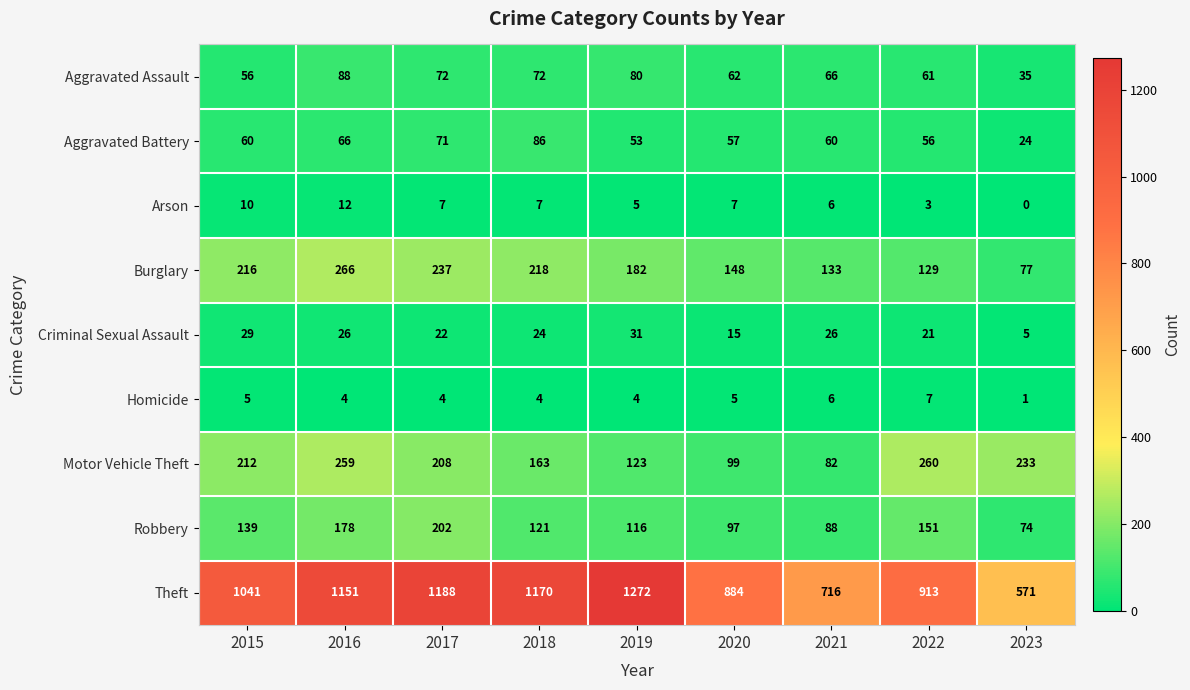

What is the spread (max minus min) of values at 2022?

910